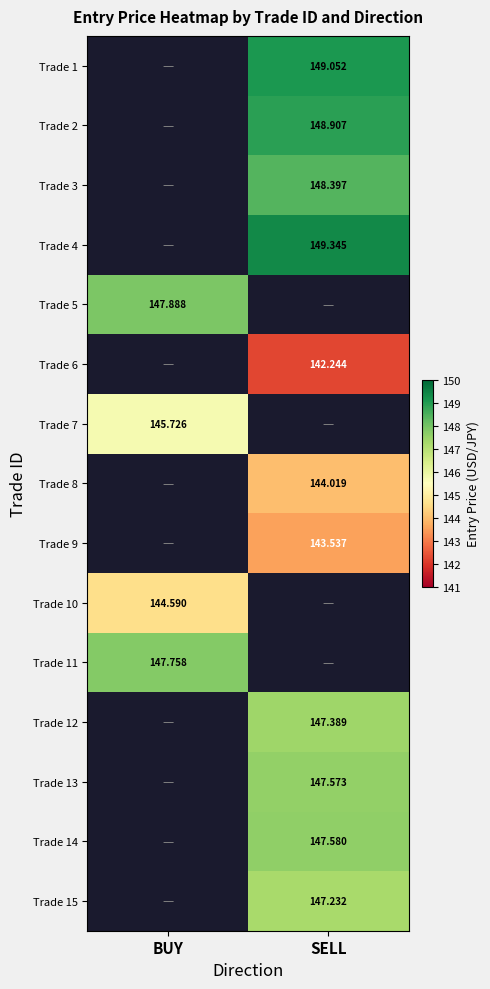

How many categories are shown in the chart?

2